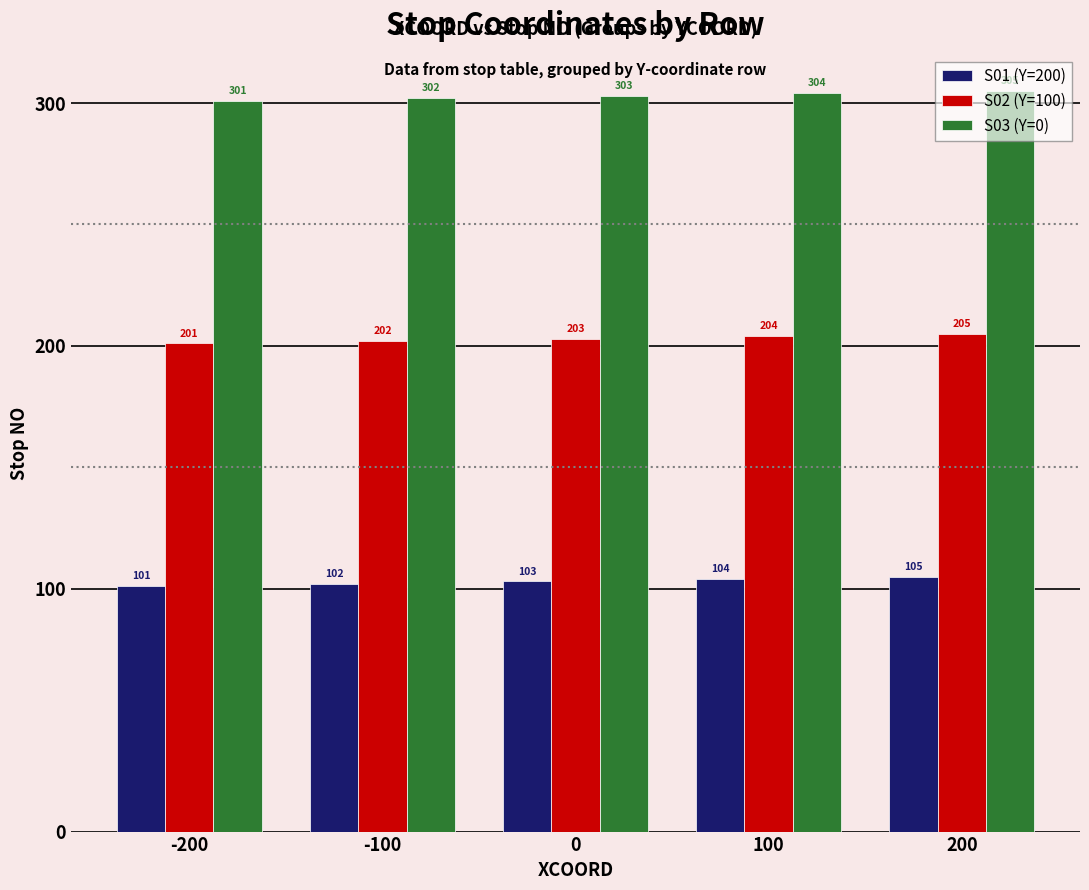

What is the approximate value of S02 (Y=100) at 100?

204